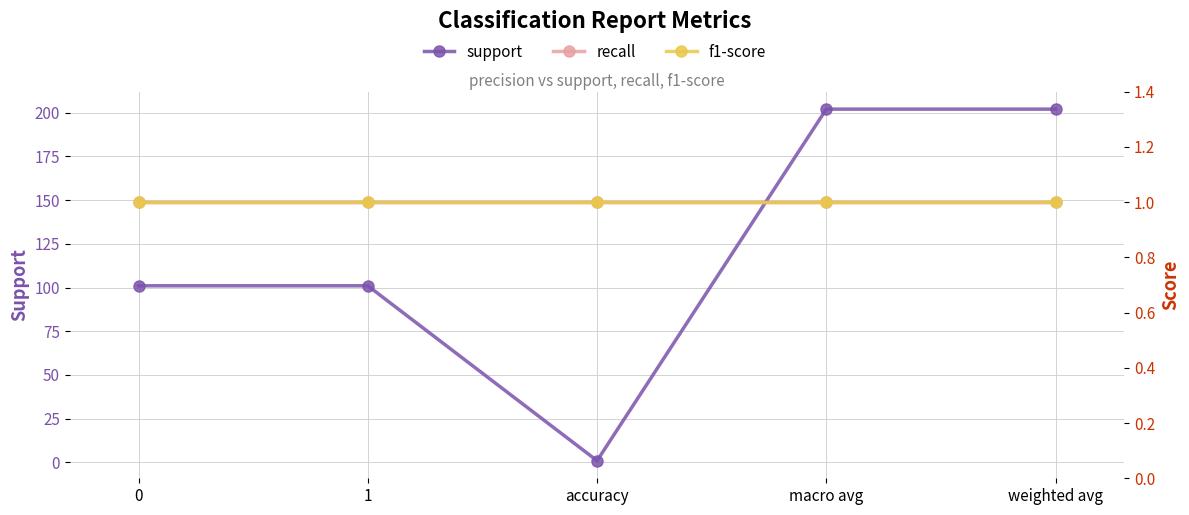

True or false: recall and support cross at least once.

False